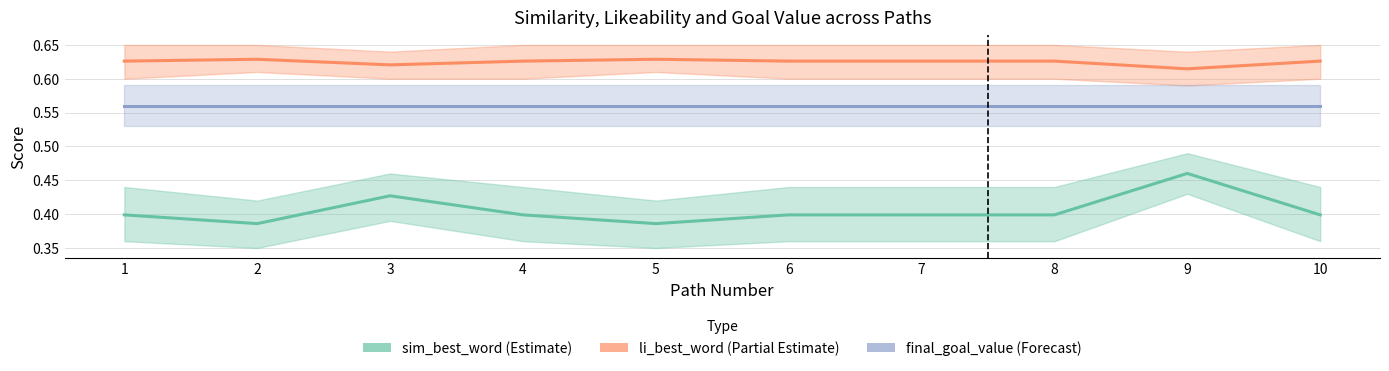

True or false: li_best_word has a value of 0.2 at 6.

False